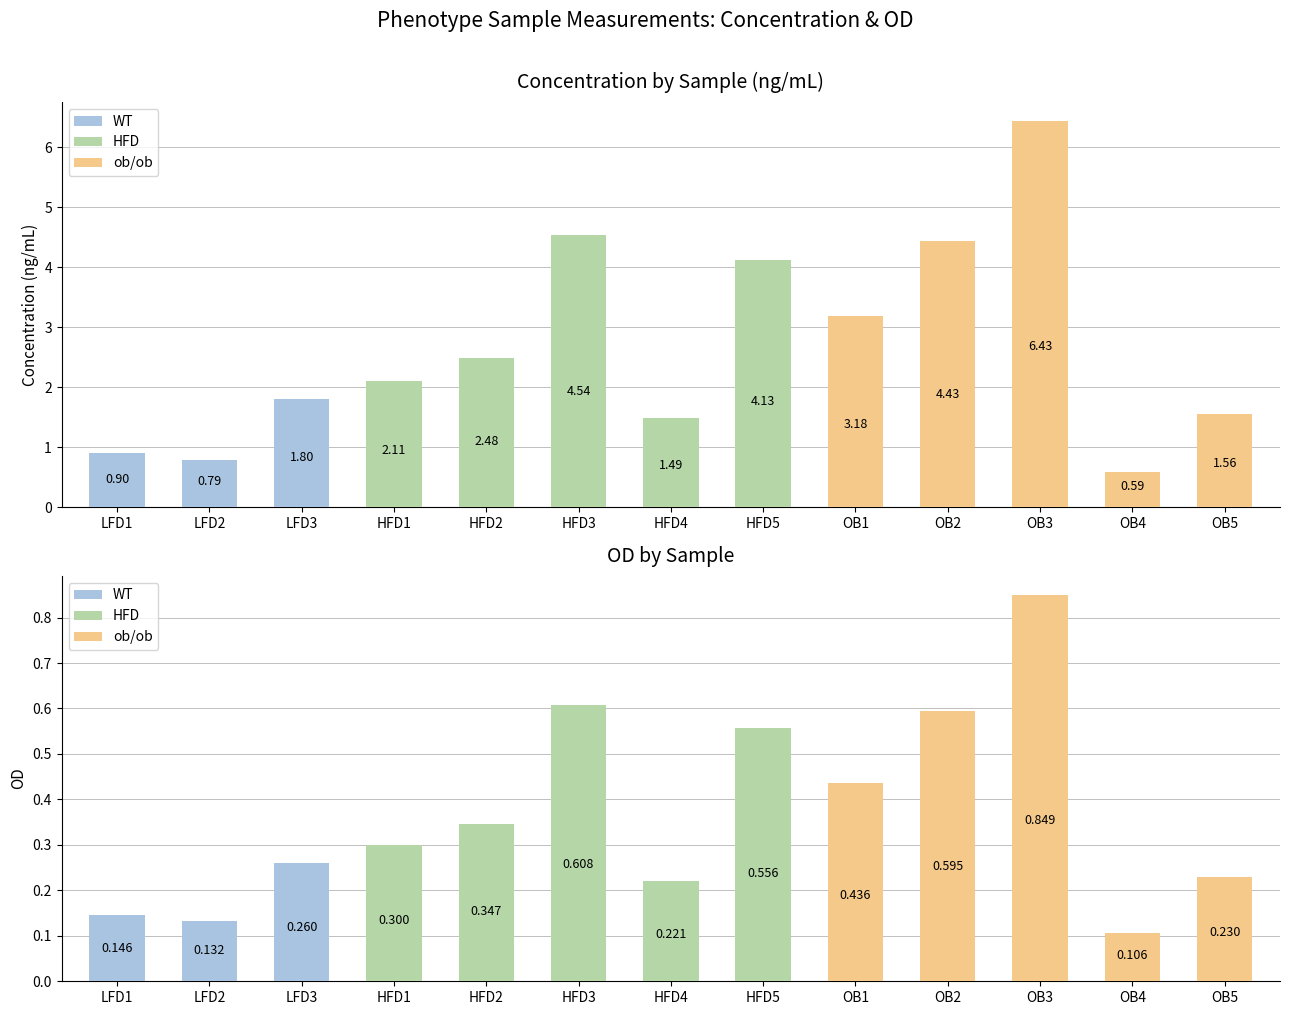

How many bars are there in total?

26